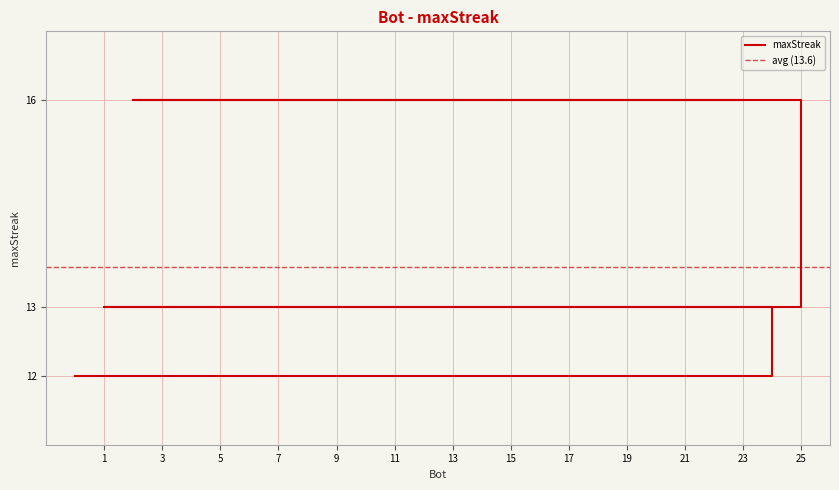

List the labels in order of value, largest first.

23, 20, 17, 14, 11, 8, 5, 2, 25, 22, 19, 16, 13, 10, 7, 4, 1, 24, 21, 18, 15, 12, 9, 6, 3, 0